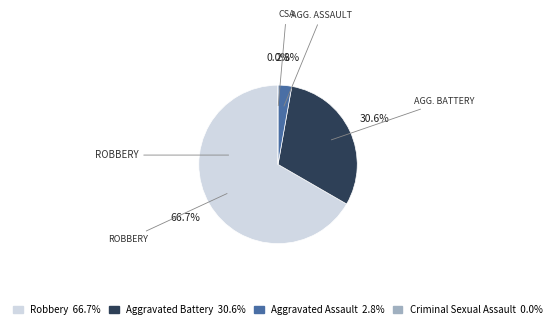

The Aggravated Battery slice represents 20% of the pie. True or false?

False